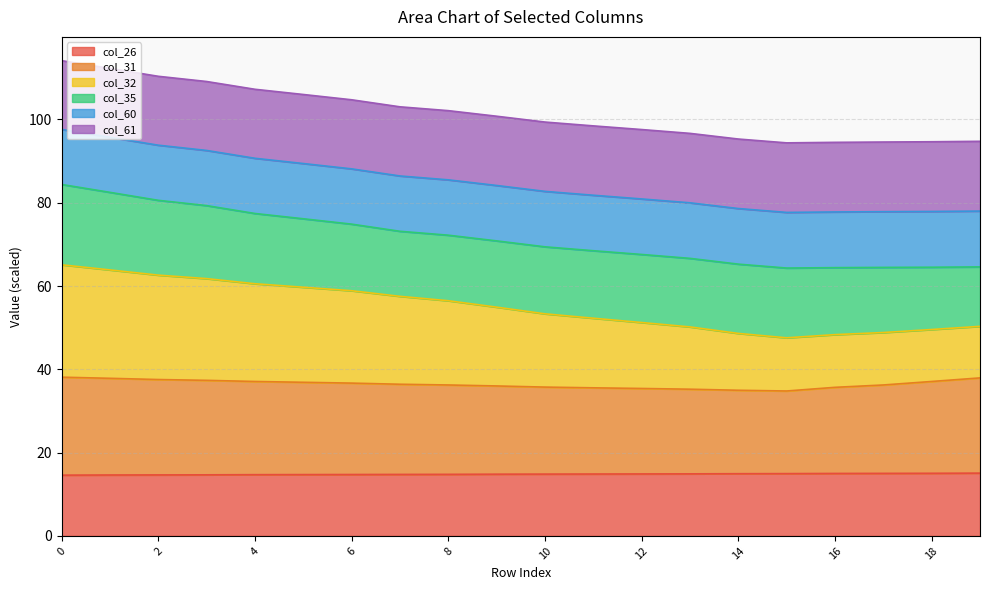

Between 16 and 6, which is larger?

16